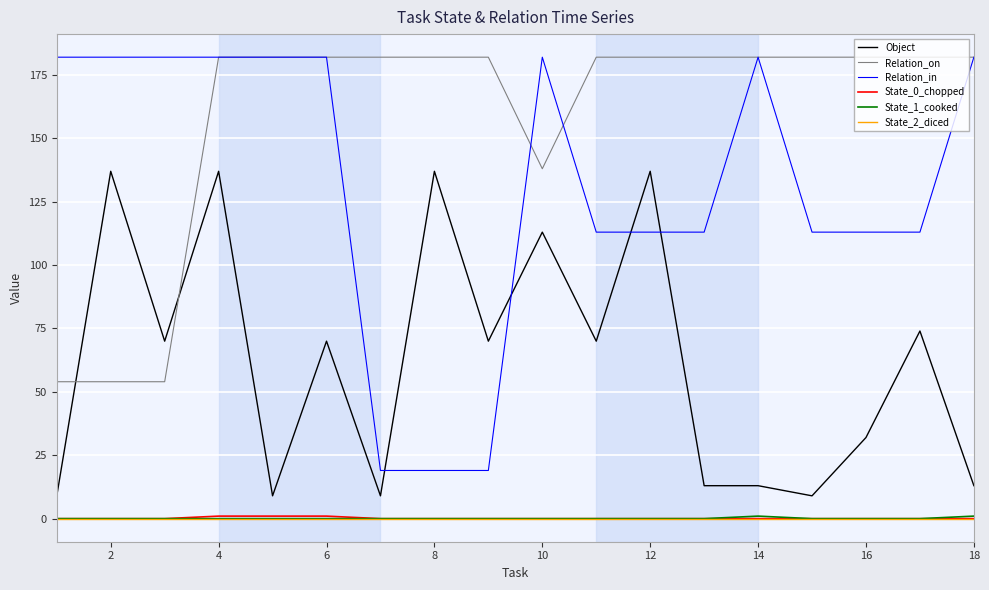

Which series has the largest range (max minus min)?

Relation_in